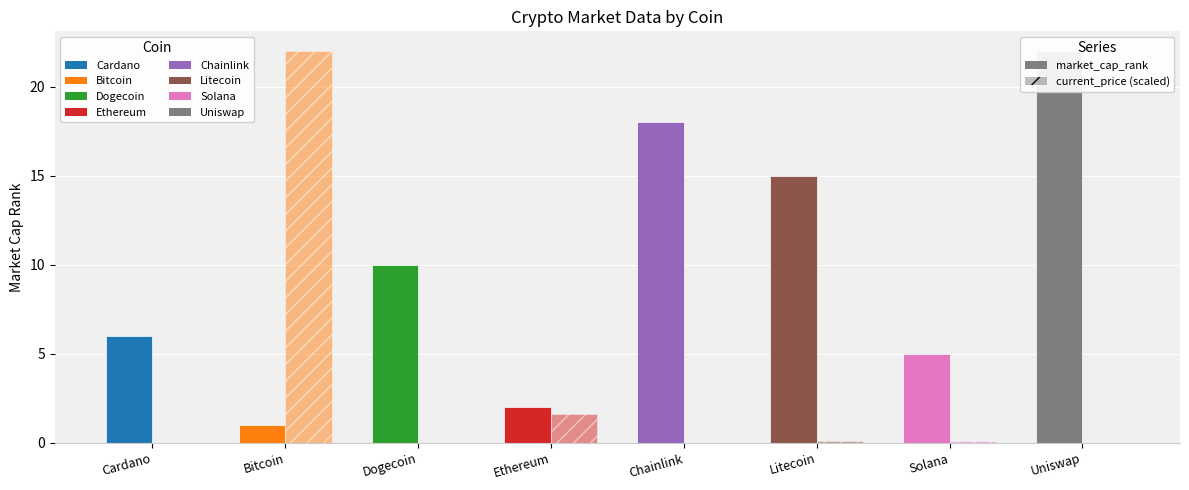

How many groups of bars are there?

8